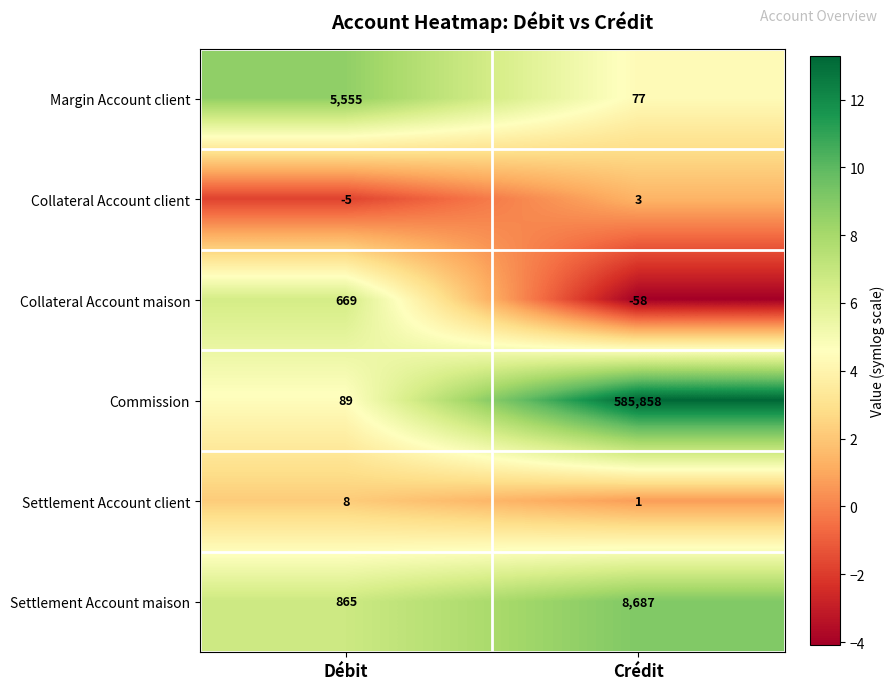

Rank the series by their maximum value, from lowest to highest.

Collateral Account client, Settlement Account client, Collateral Account maison, Margin Account client, Settlement Account maison, Commission